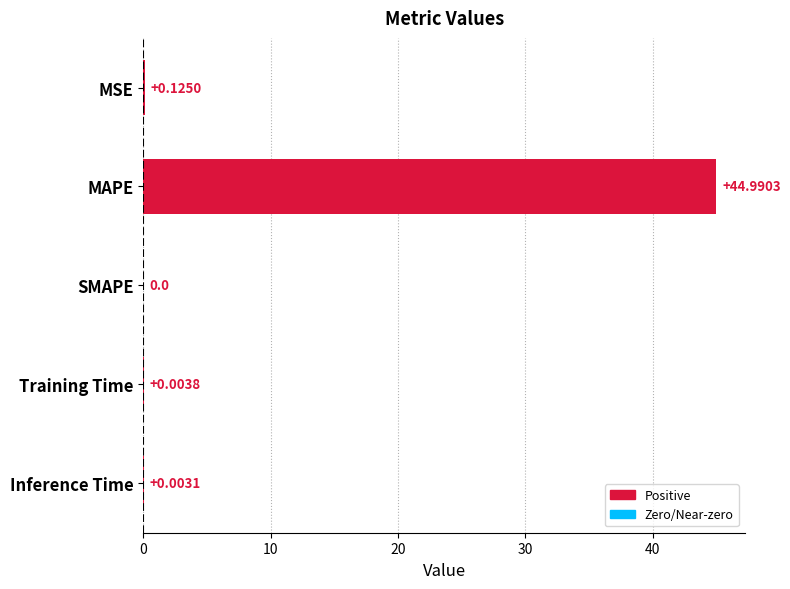

Between Inference Time and Training Time, which is larger?

Training Time